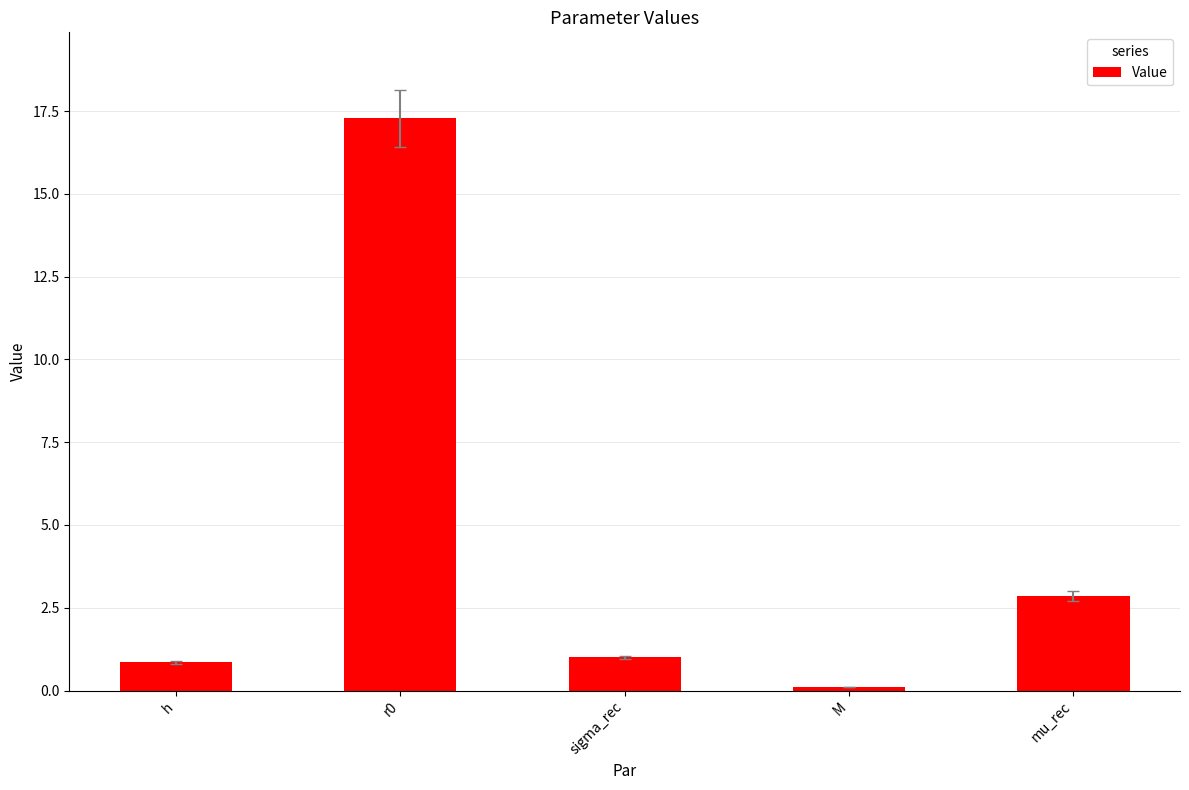

What is the label of the 5th bar from the right?

h